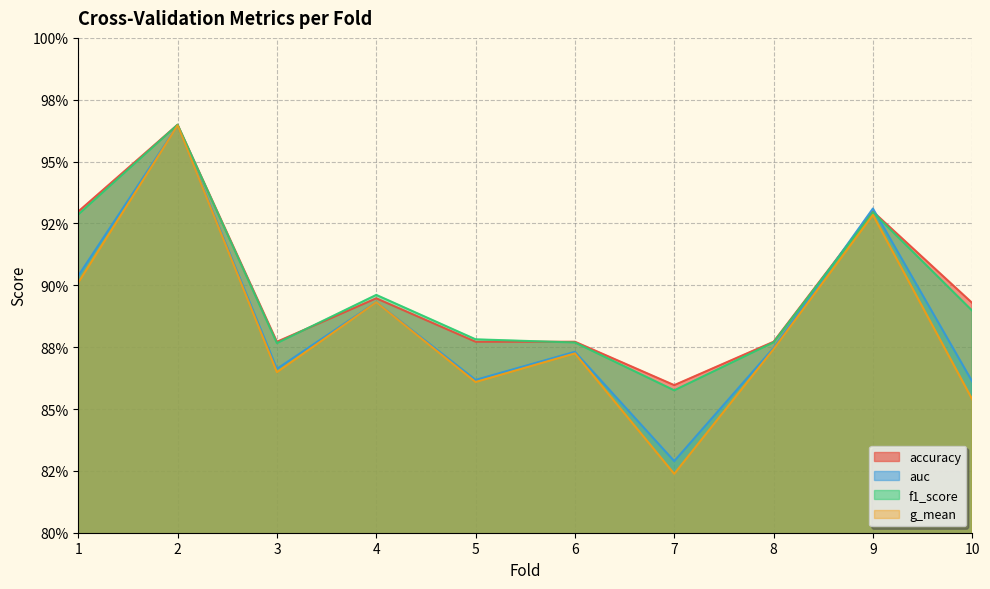

True or false: g_mean and f1_score intersect in this chart.

False